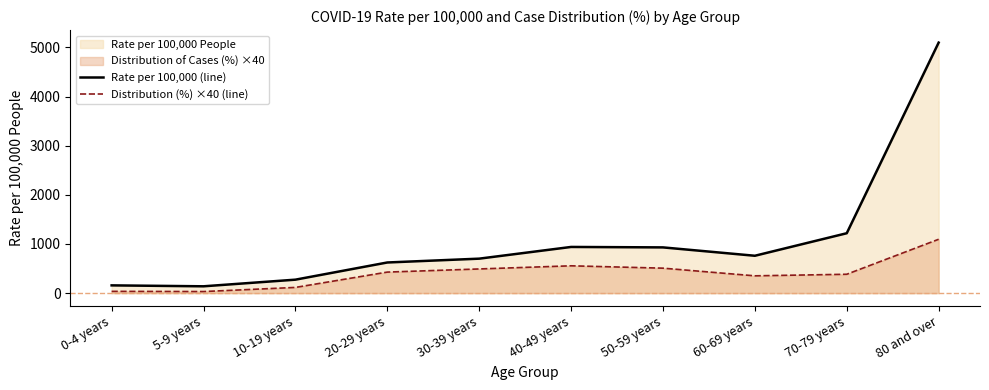

What is the difference between the second highest and second lowest values in the Distribution (%) ×40 (line) series?

520.0